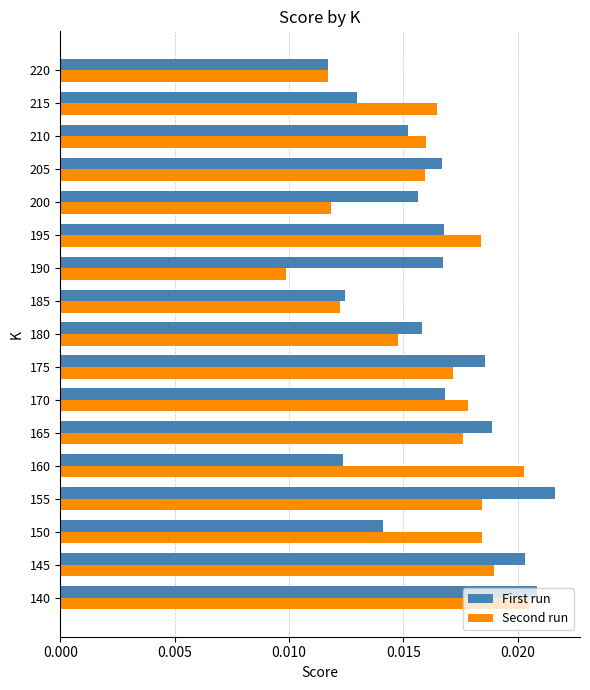

Count the Second run values in the range 0 to 1.

17